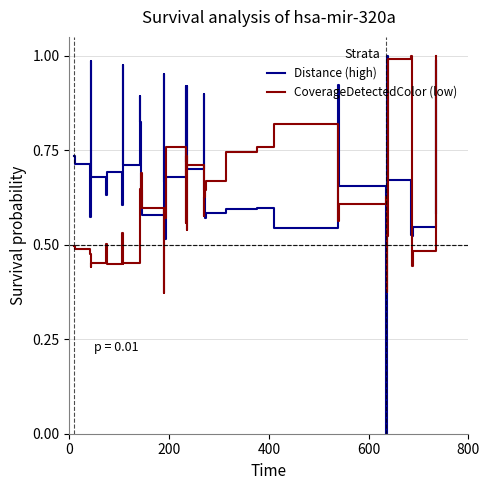

How many distinct data groups are displayed?

2